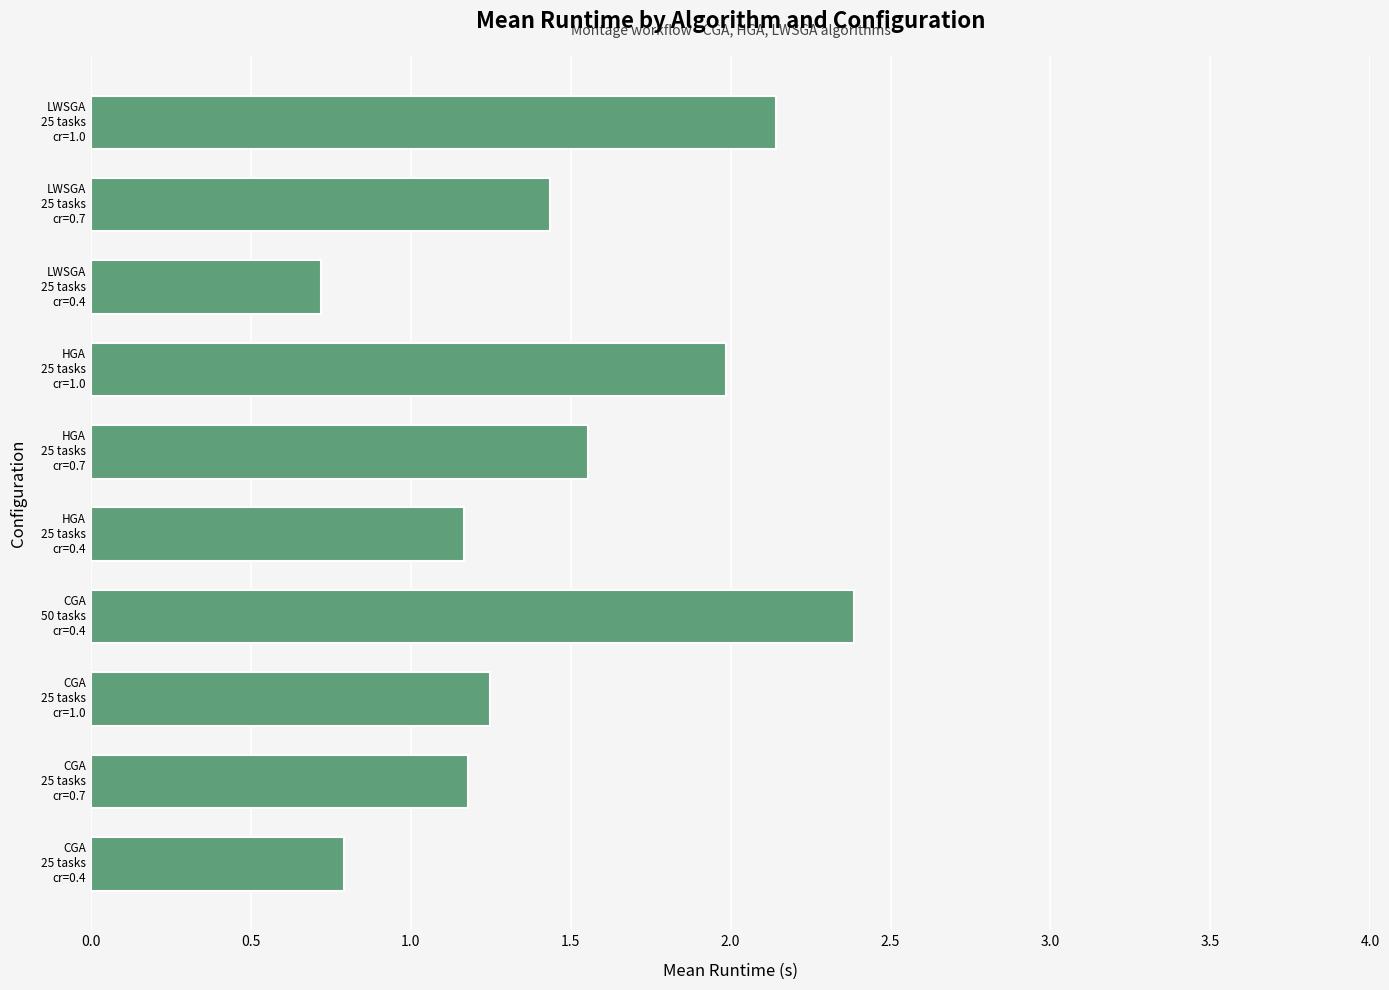

What is the greatest value displayed?

2.4